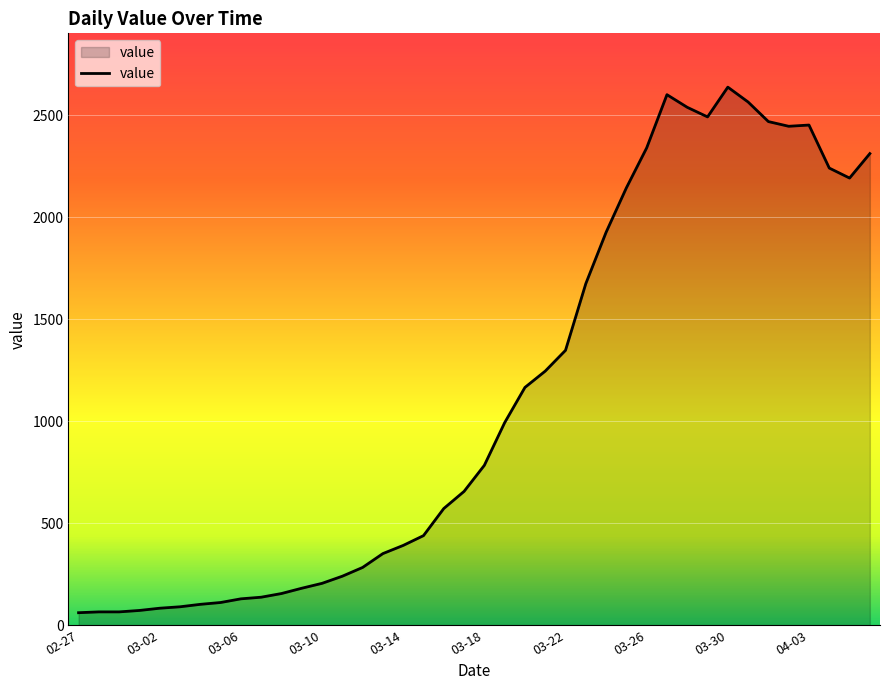

What is the difference between the maximum and minimum values?

2578